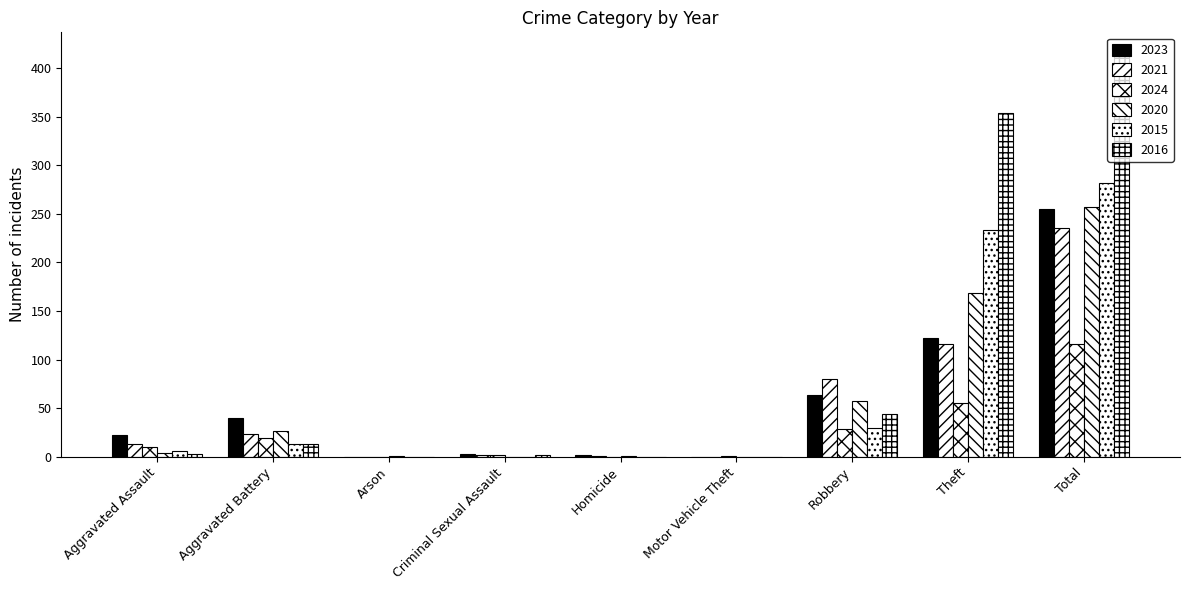

Does the chart contain stacked bars?

No